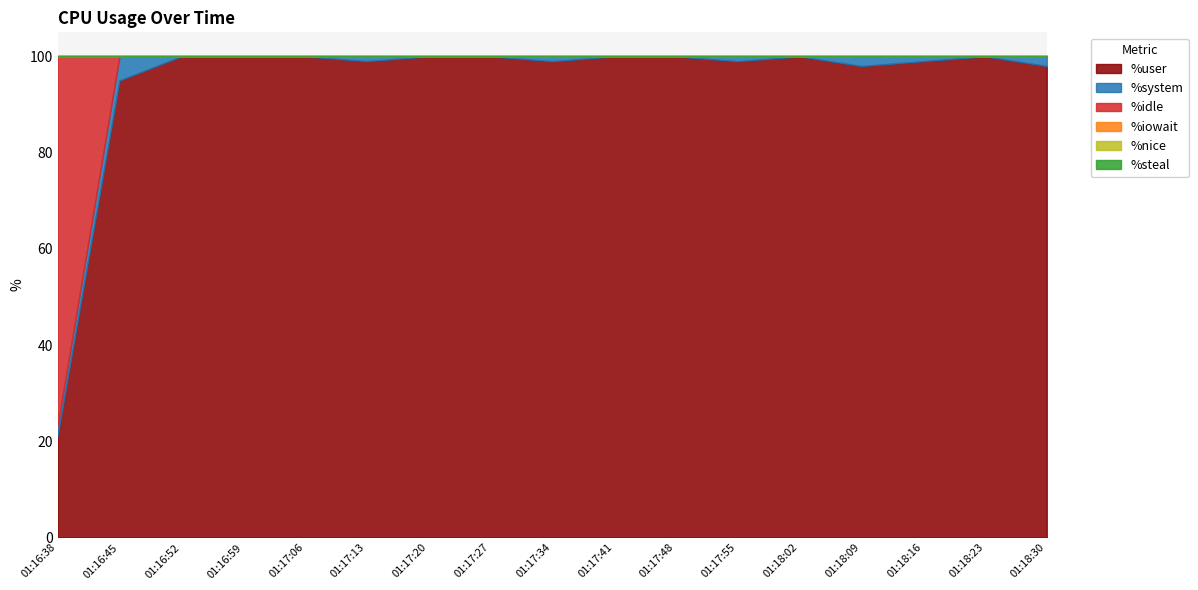

Rank the series by their maximum value, from lowest to highest.

%iowait, %nice, %steal, %system, %idle, %user